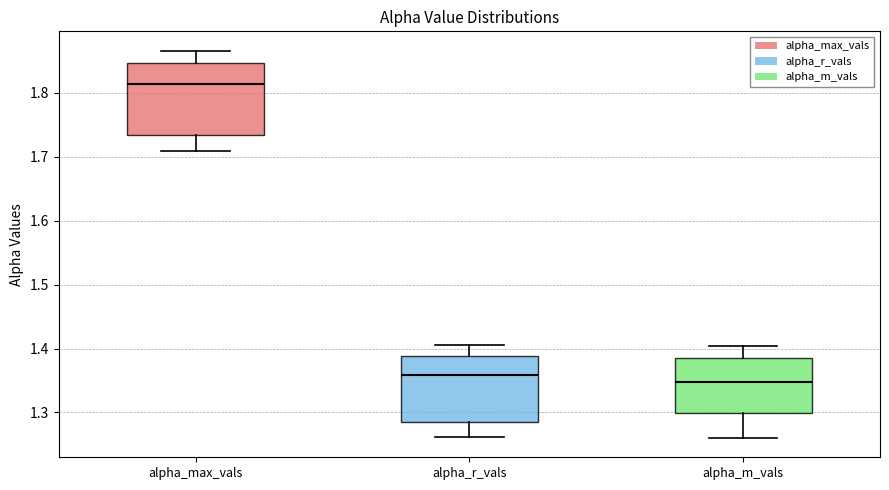

Reading left to right, read every box against the y-axis: the position of its median line, the range the box covers, and the ends of its whiskers. The values are not printed on the chart, so give them approximately, as read against the axis.

alpha_max_vals: median 1.81, box 1.73 to 1.85, whiskers 1.71 to 1.87
alpha_r_vals: median 1.36, box 1.29 to 1.39, whiskers 1.26 to 1.41
alpha_m_vals: median 1.35, box 1.30 to 1.39, whiskers 1.26 to 1.40